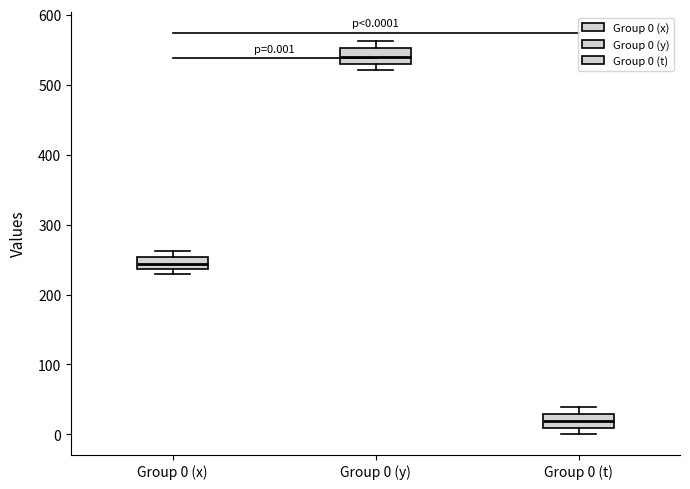

Which box's median line is the highest?

Group 0 (y)